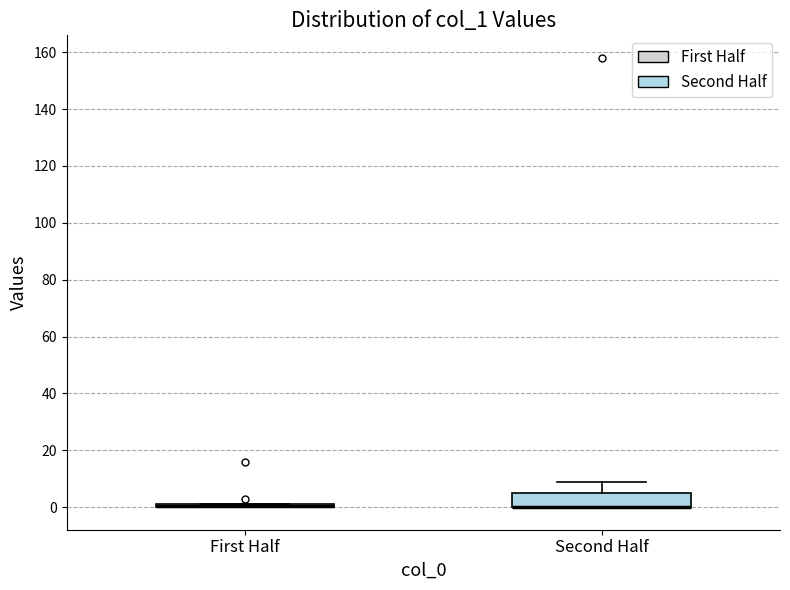

Comparing the boxes themselves (not the whiskers), which one is the tallest?

Second Half